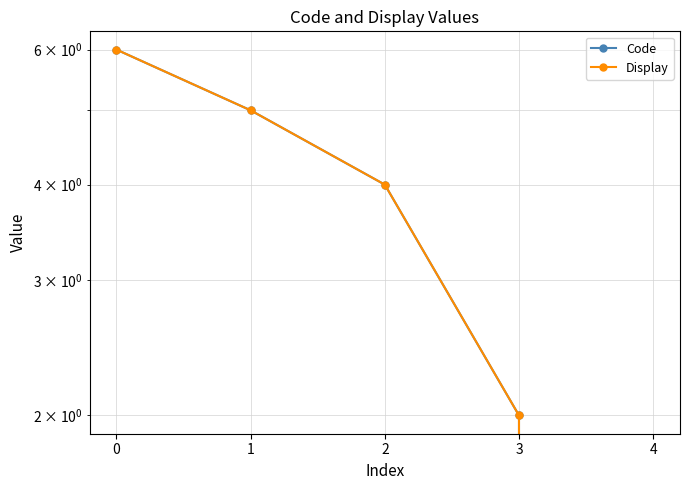

What is the highest value of the Display series?

6